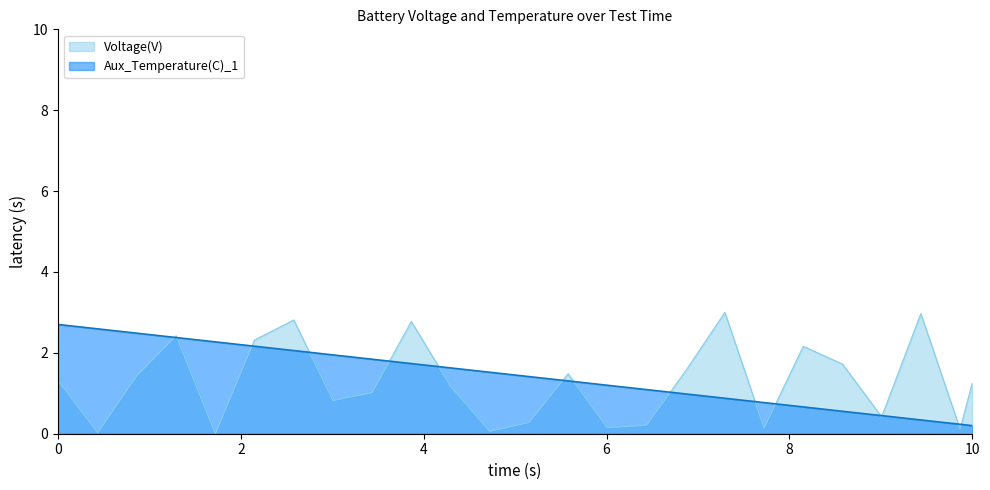

Which series has the widest spread of values?

Voltage(V)